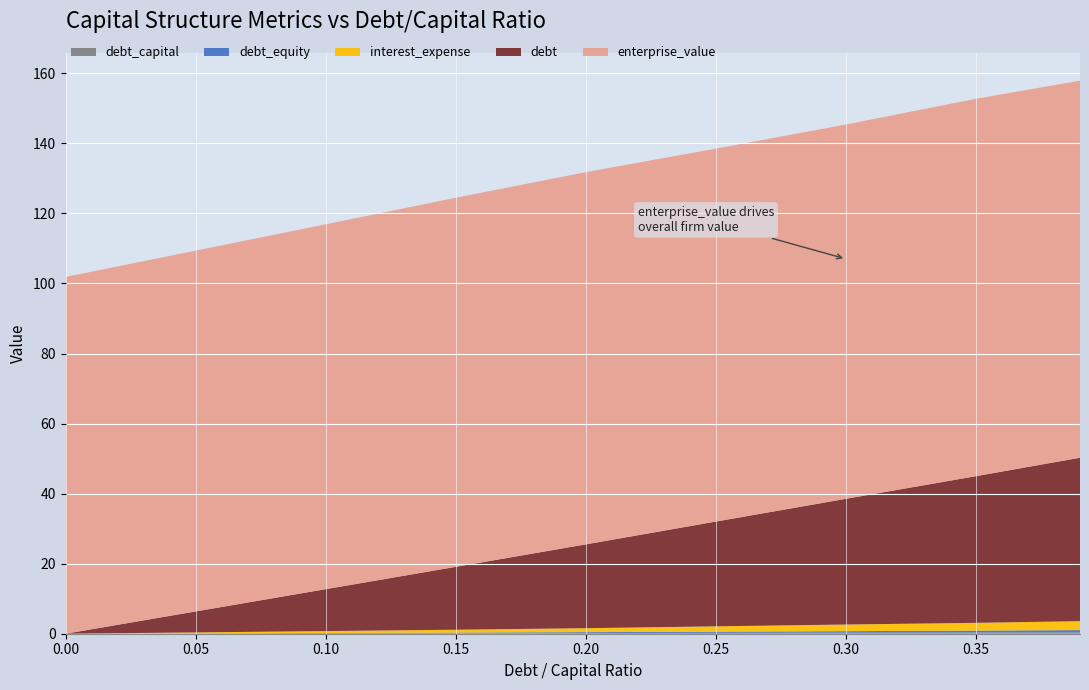

Reading right to left, list all the values displayed in this chart.

debt_capital: 0.4	0.3	0.3	0.2	0.2	0.1	0.1	0.1	0.0
debt_equity: 0.6	0.5	0.4	0.3	0.2	0.2	0.1	0.1	0.0
interest_expense: 2.6	2.2	1.9	1.5	1.1	0.8	0.5	0.3	0.0
debt: 46.7	41.9	35.9	29.9	23.9	17.9	12.0	6.0	0.0
enterprise_value: 107.7	107.7	106.9	106.5	106.3	105.4	104.2	103.0	101.9